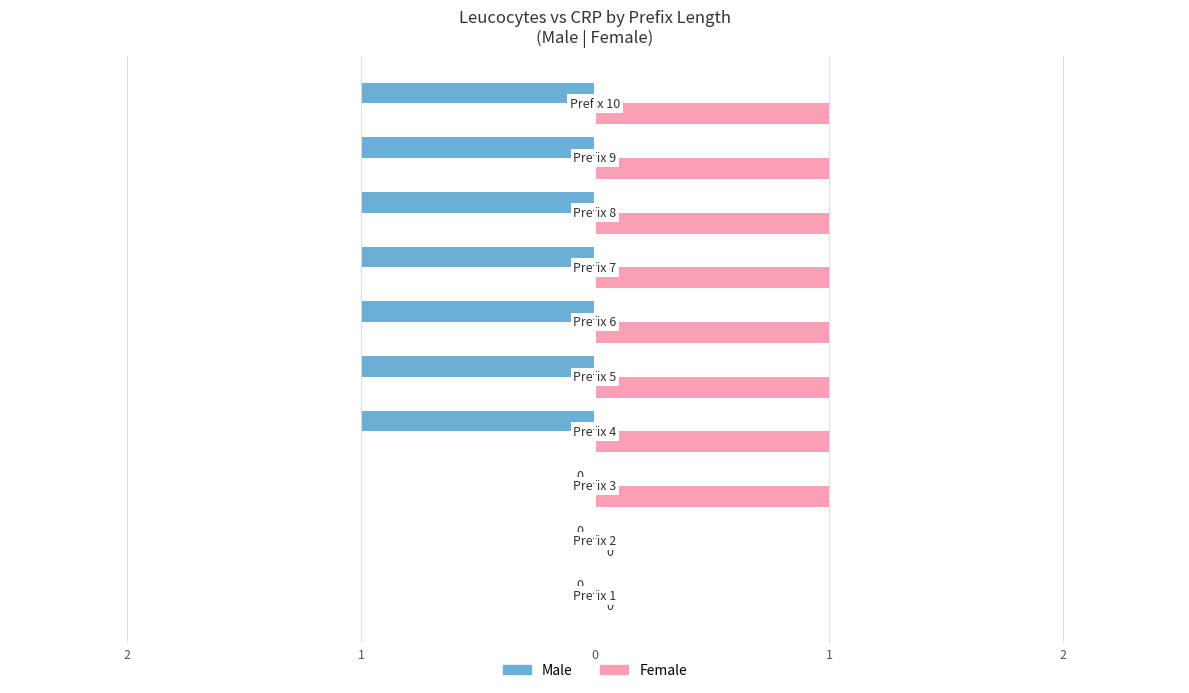

What are all the series names shown in the legend?

Male, Female